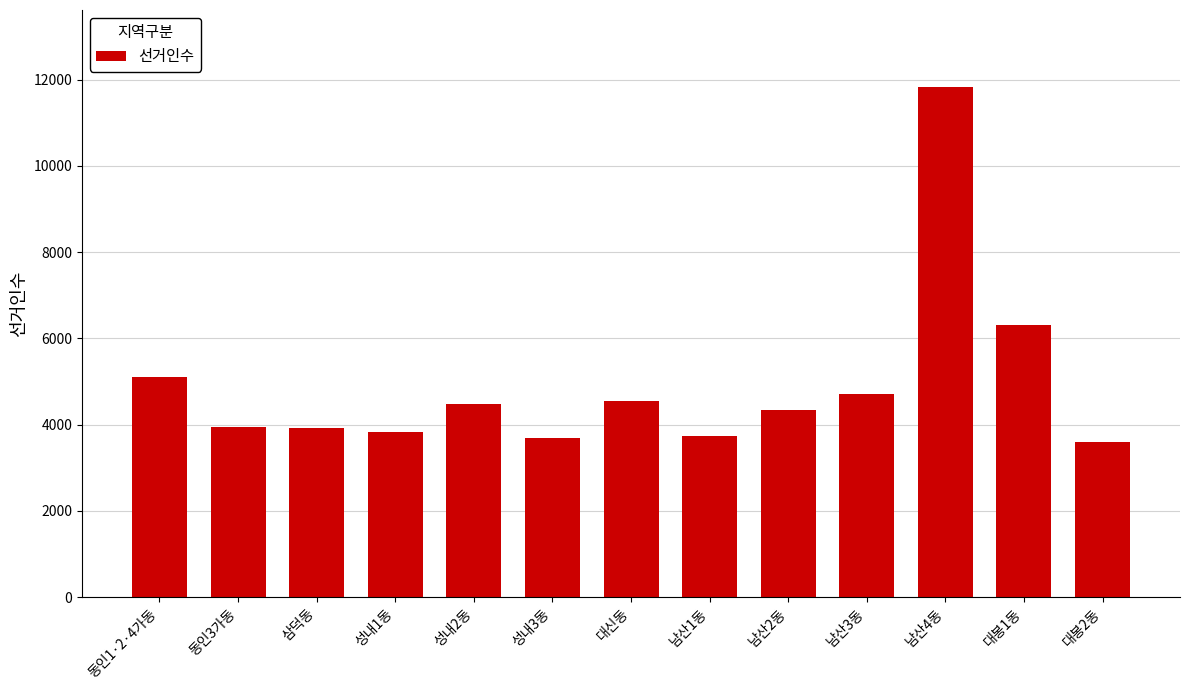

What is the label of the 2nd bar from the right?

대봉1동